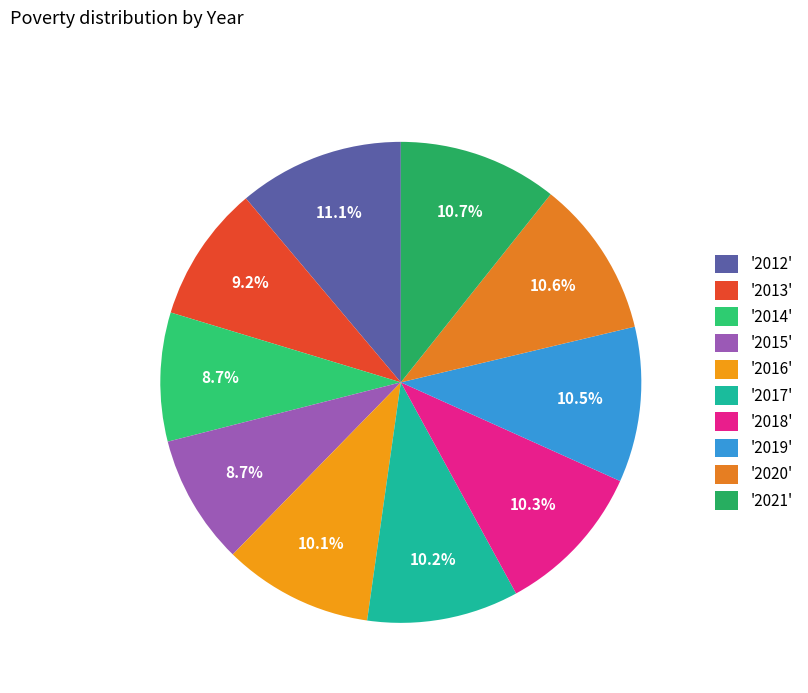

How many slices are in this pie chart?

10